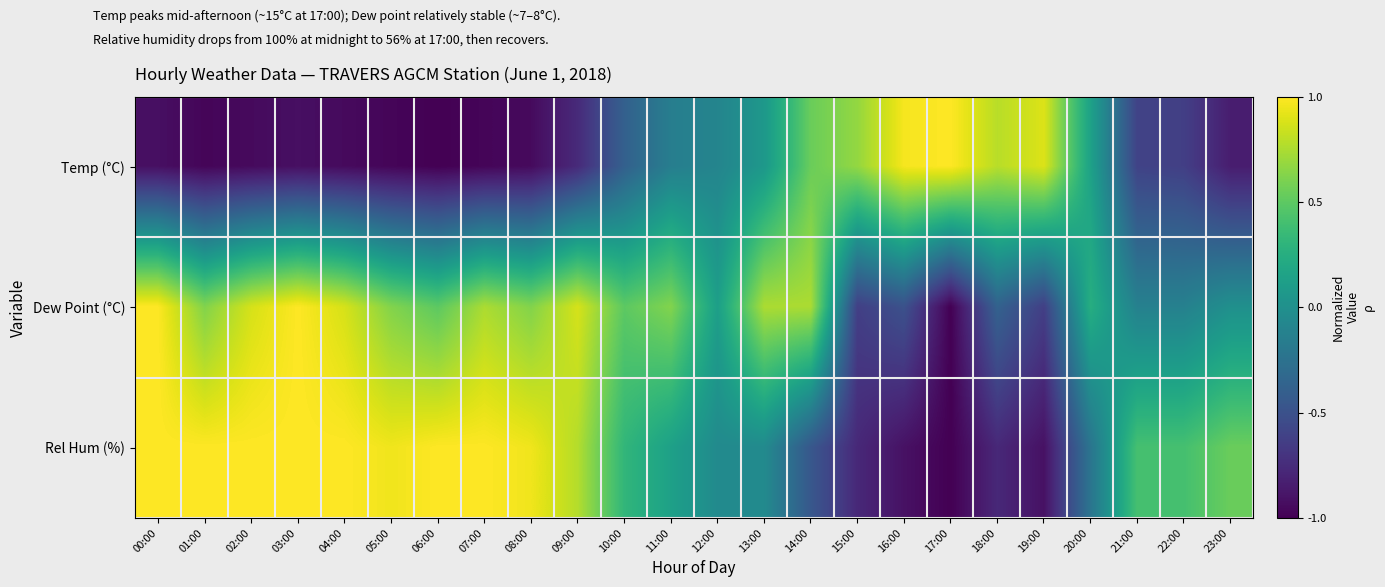

What is the spread (max minus min) of values at 18:00?

1.6